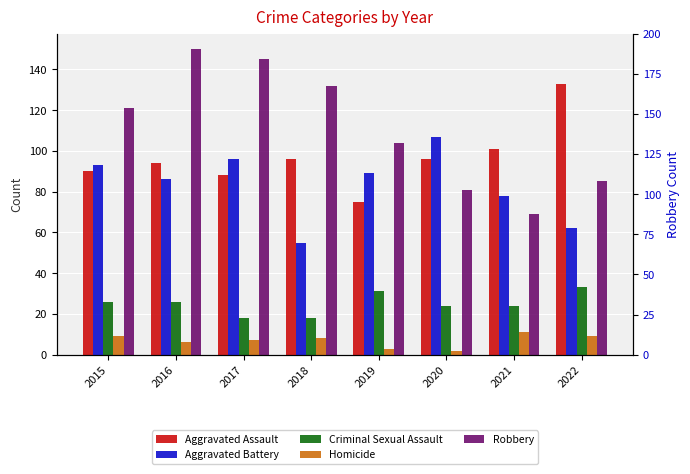

What is the average value of the Robbery series?

111